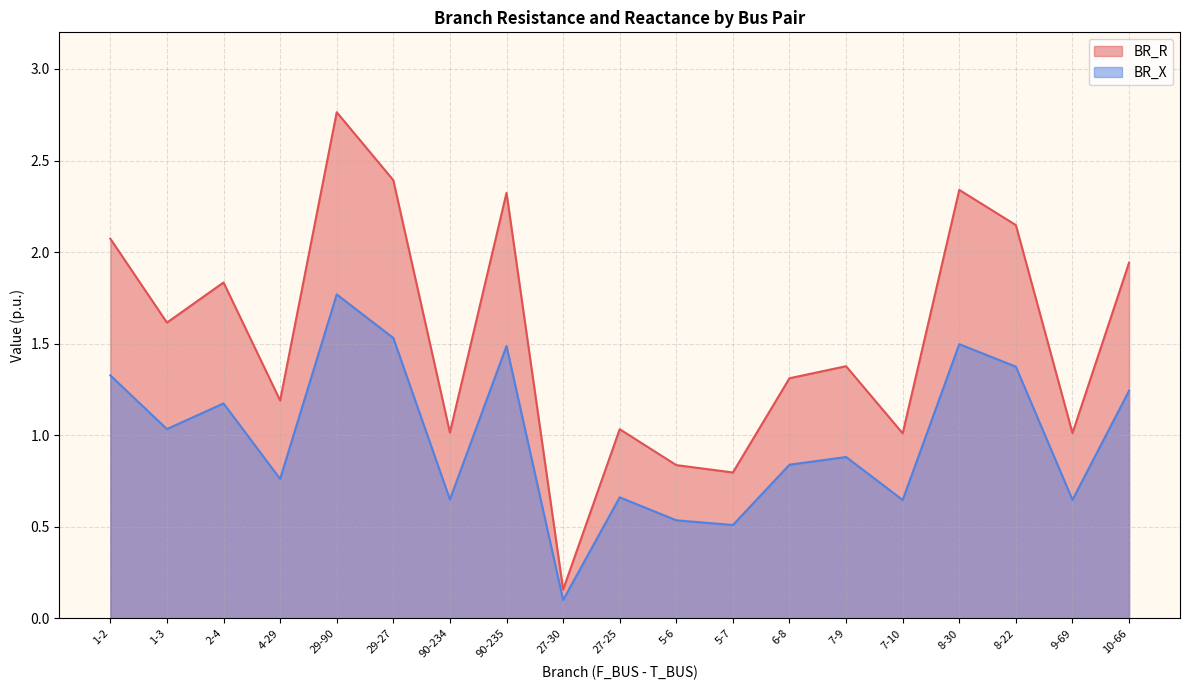

At 1-3, list the series in order from largest to smallest.

BR_R, BR_X